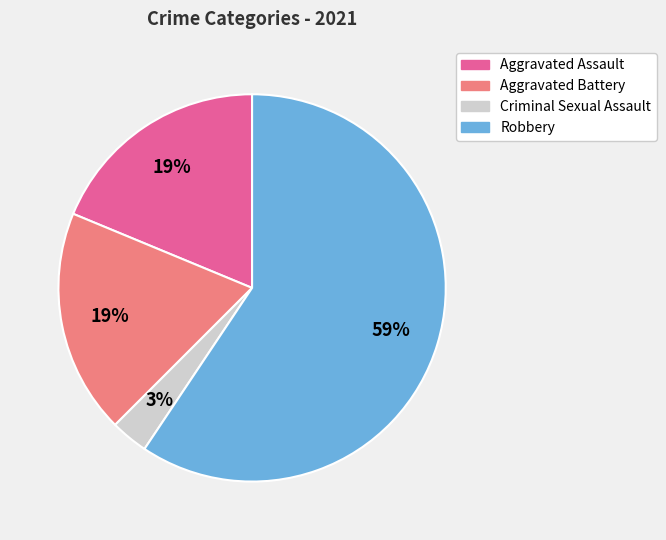

To the nearest percent, what is the difference between the largest and smallest slice percentages?

56%